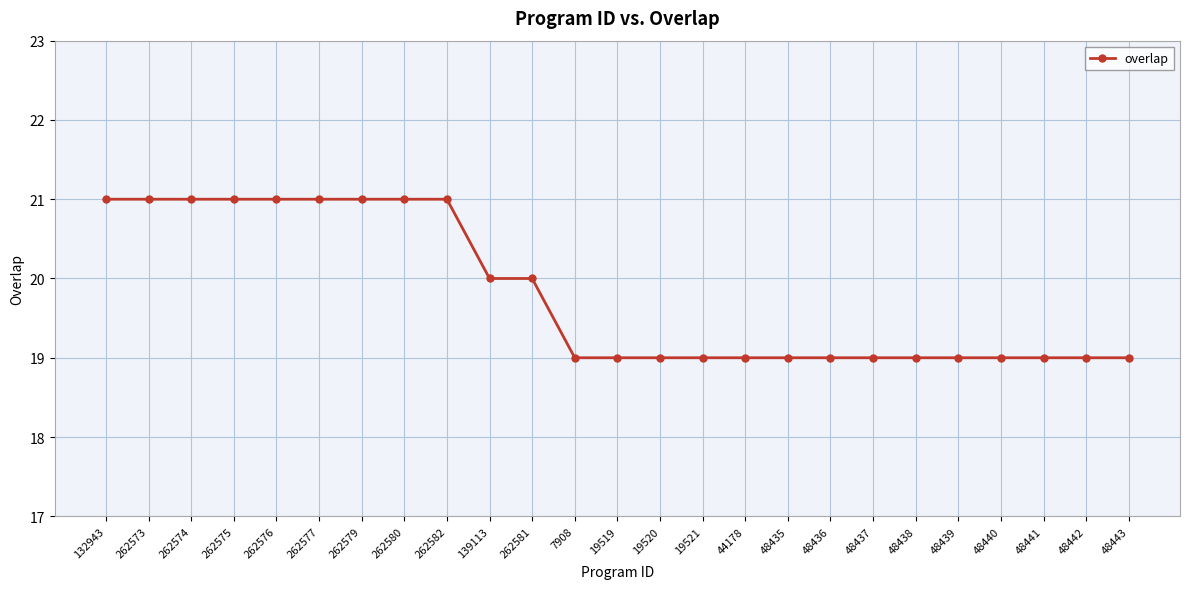

How many data points does each series have?

25